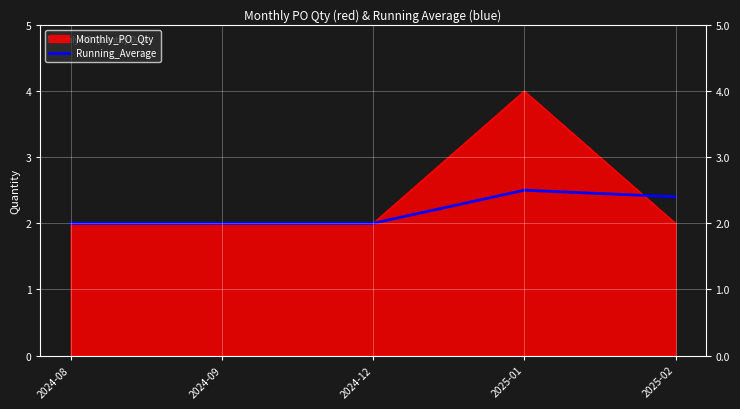

Reading left to right, list all the values displayed in this chart.

2024-08=2.0	2024-09=2.0	2024-12=2.0	2025-01=2.5	2025-02=2.4